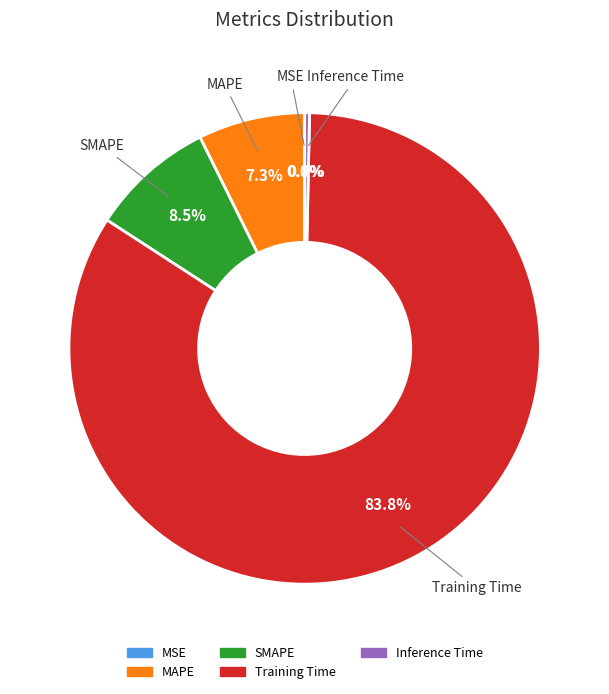

Between MAPE and Training Time, which is larger?

Training Time